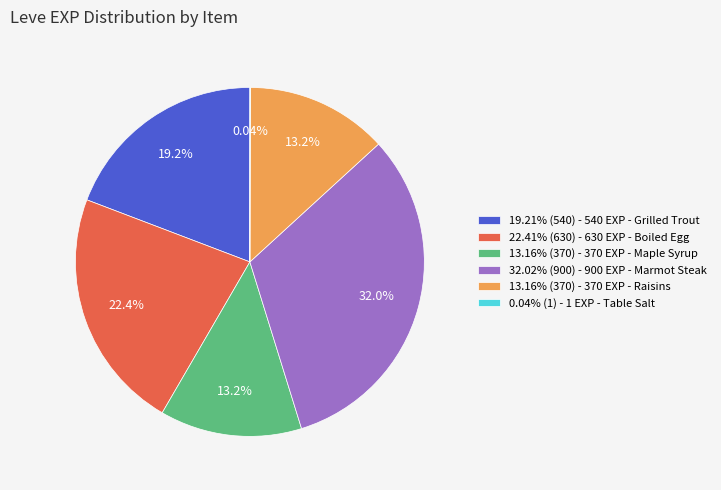

What is the ratio of the value at 13.16% (370) - 370 EXP - Maple Syrup to the value at 19.21% (540) - 540 EXP - Grilled Trout?

0.7